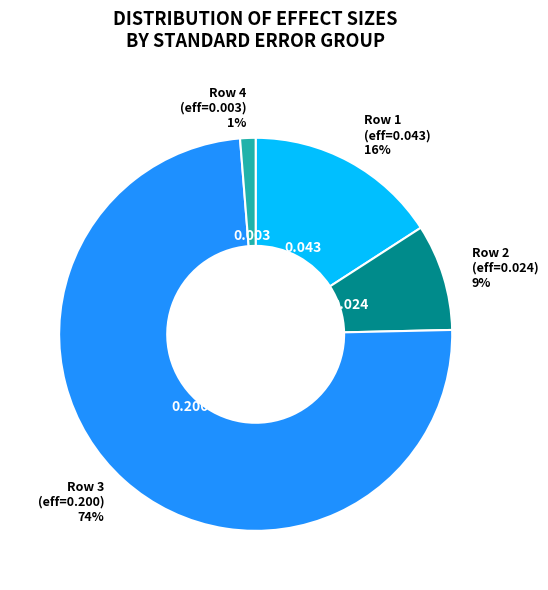

How many segments does this pie chart have?

4